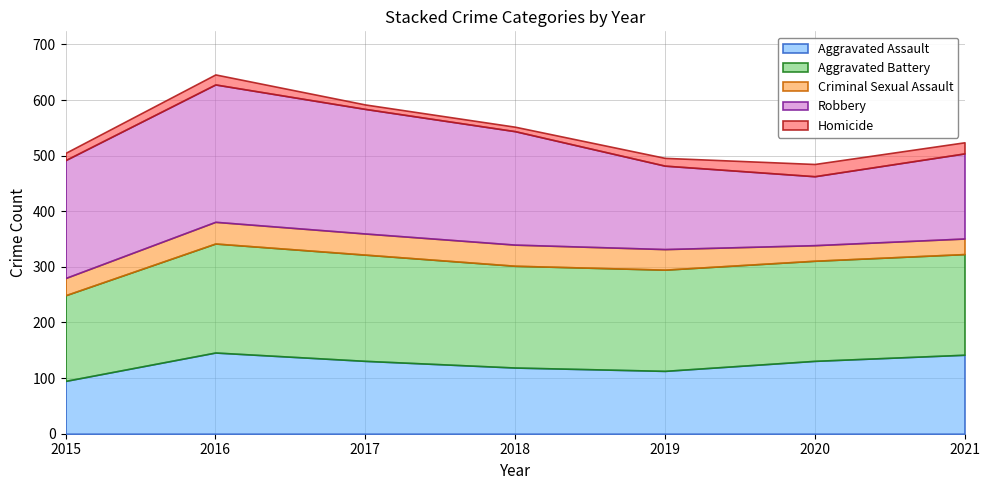

Rank the series by their maximum value, from lowest to highest.

Homicide, Criminal Sexual Assault, Aggravated Assault, Aggravated Battery, Robbery